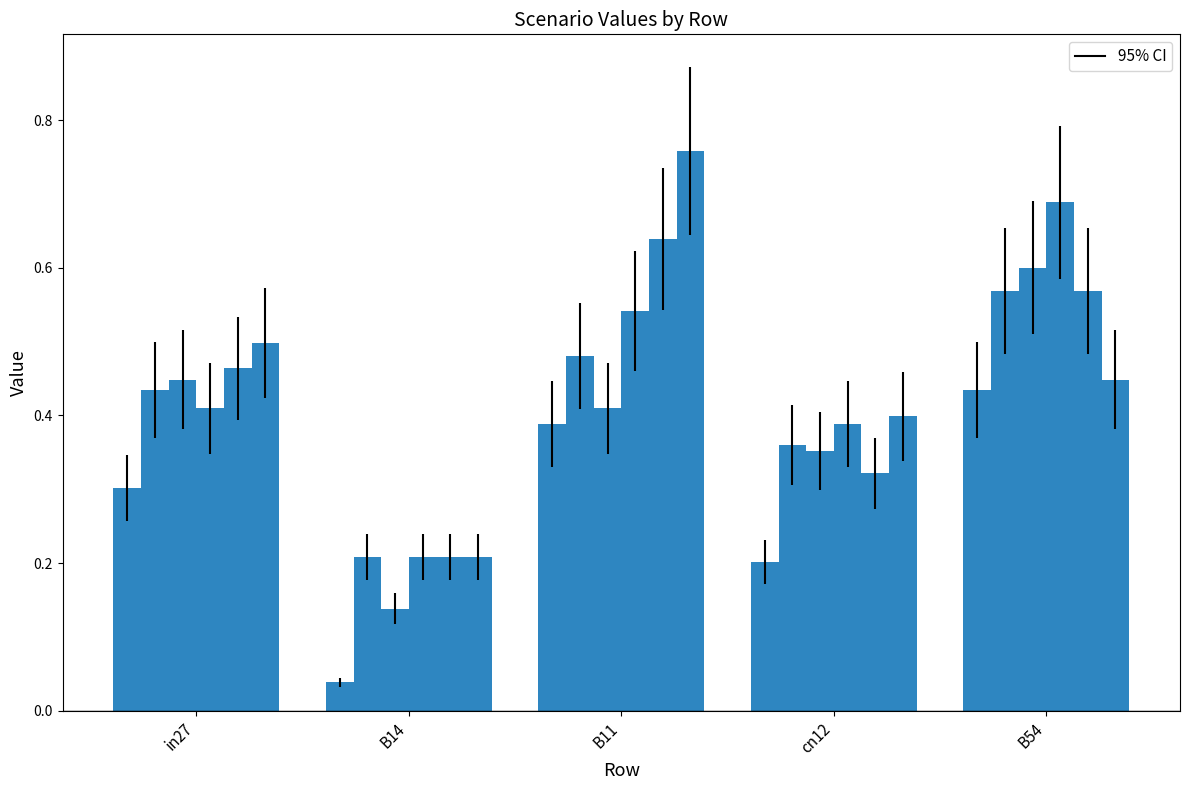

Reading left to right, what are all the values shown in this chart?

job461_scenario0_905: 0.3	0.0	0.4	0.2	0.4
job470_scenario2_920: 0.4	0.2	0.5	0.4	0.6
job473_scenario1_929: 0.4	0.1	0.4	0.4	0.6
job474_scenario2_930: 0.4	0.2	0.5	0.4	0.7
job476_scenario1_934: 0.5	0.2	0.6	0.3	0.6
job477_scenario3_935: 0.5	0.2	0.8	0.4	0.4